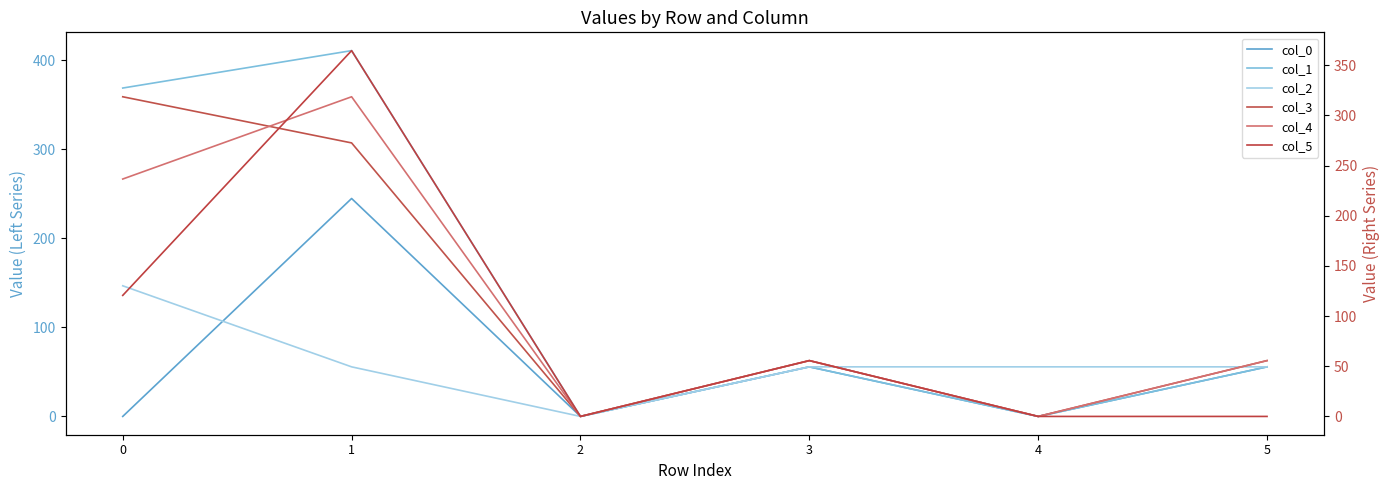

Where does the col_1 series first go above 55?

−1